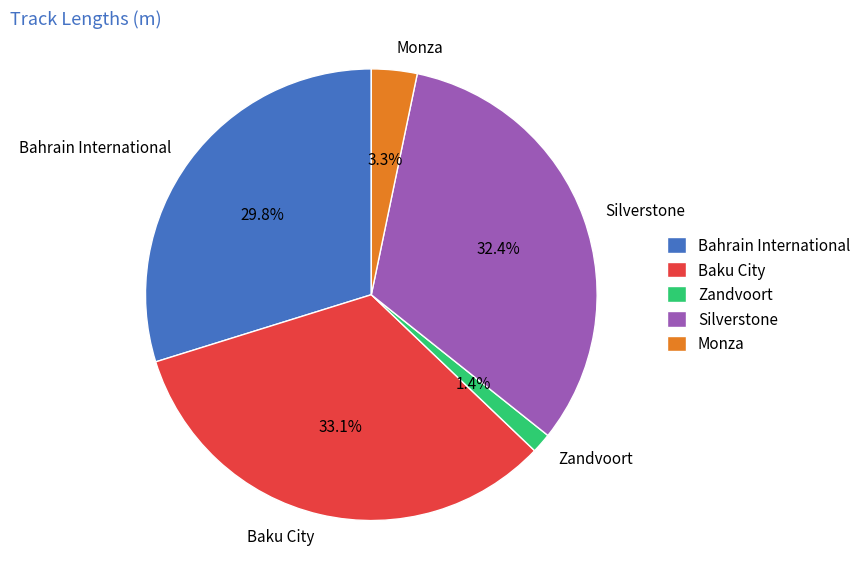

Which has a higher value, Baku City or Zandvoort?

Baku City